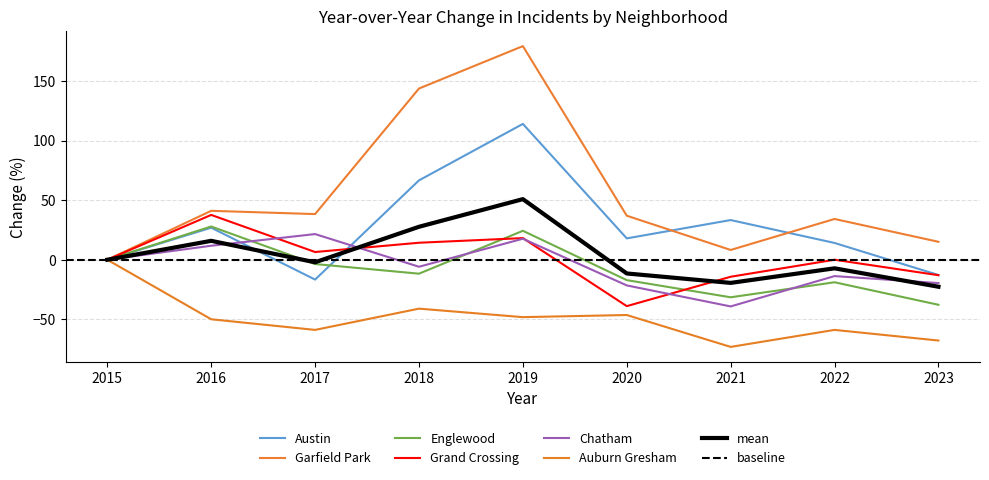

Rank the series at 2023 from highest to lowest value.

Garfield Park, Austin, Grand Crossing, Chatham, Englewood, Auburn Gresham